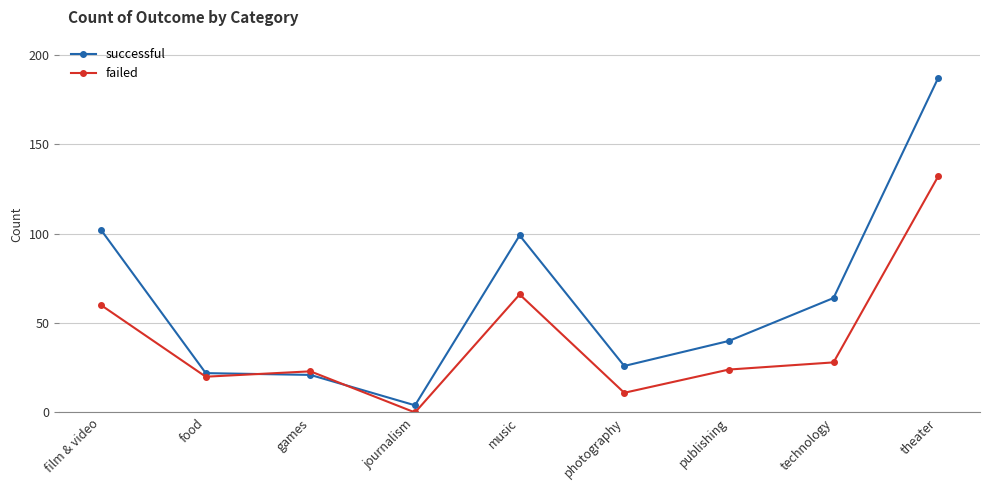

What position from the left is film & video?

1